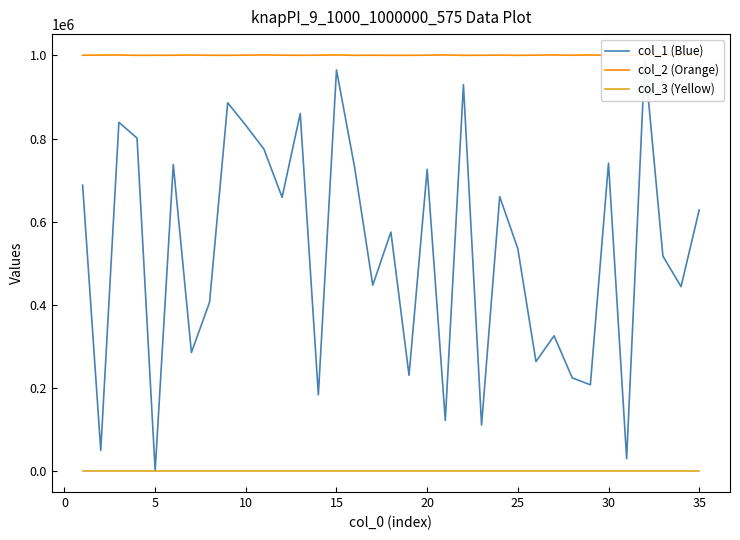

Is it true that col_1 (Blue) equals 1472507 at 15?

False